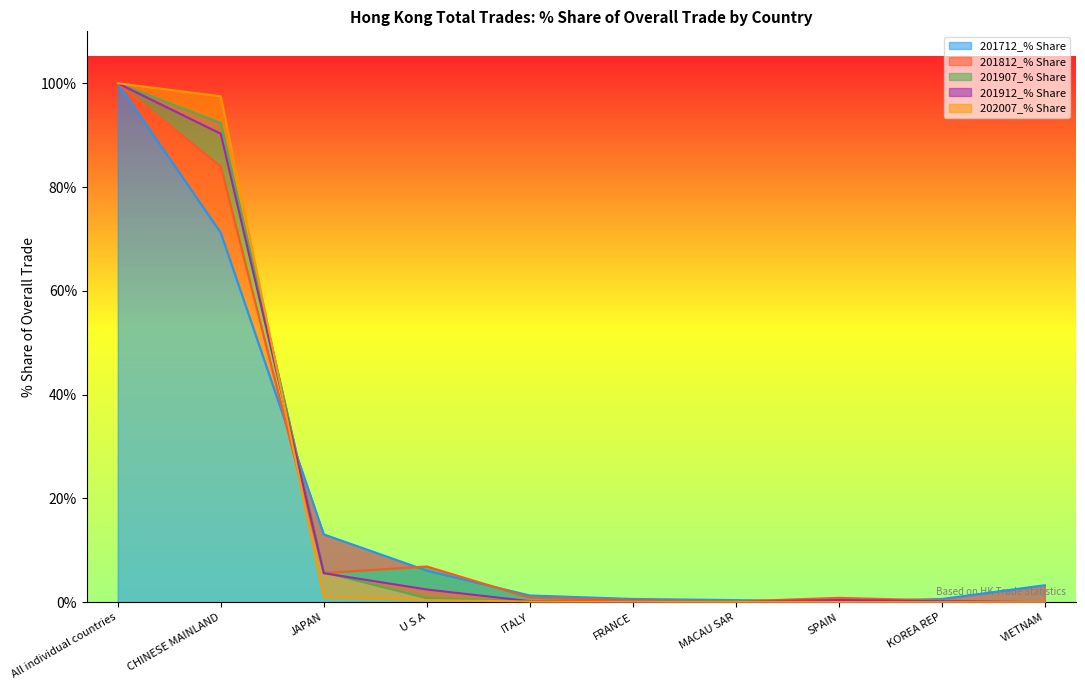

Does the chart have visible grid lines?

No